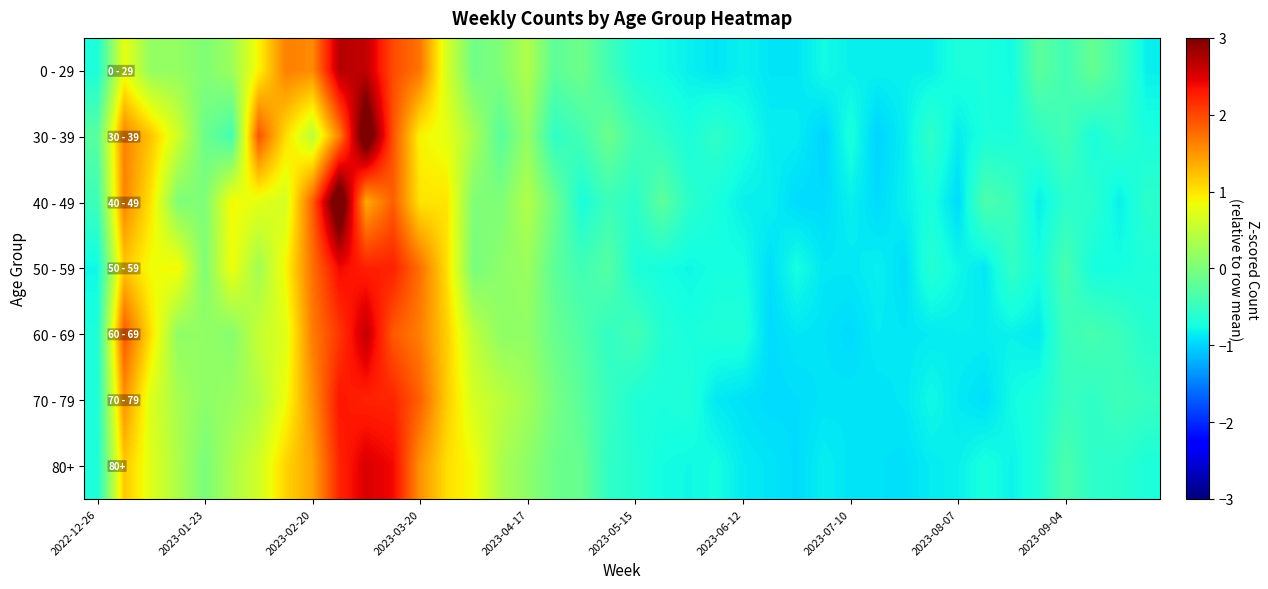

How many distinct data groups are displayed?

7